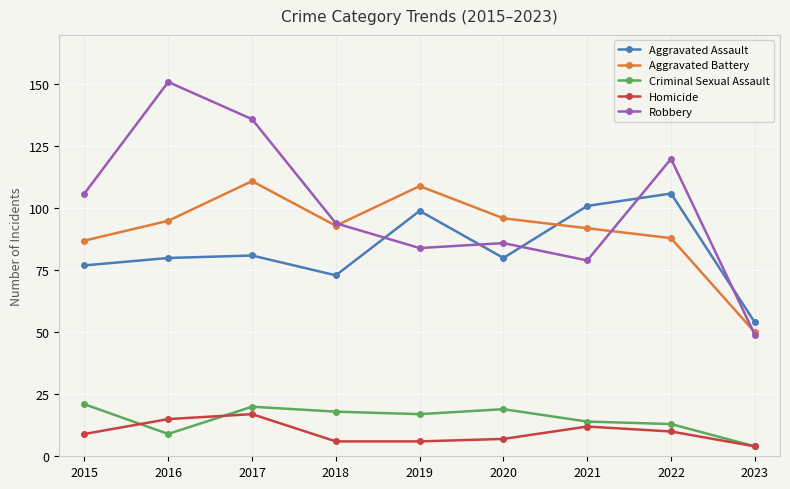

What is the sum of the Criminal Sexual Assault values at 2021 and 2023?

18